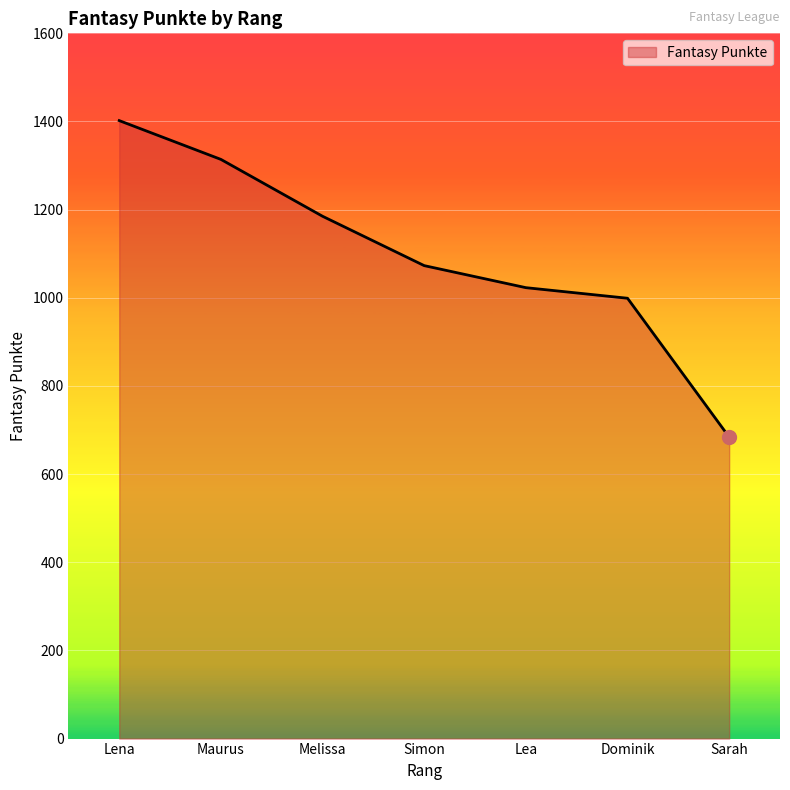

Which has a higher value, Maurus or Dominik?

Maurus